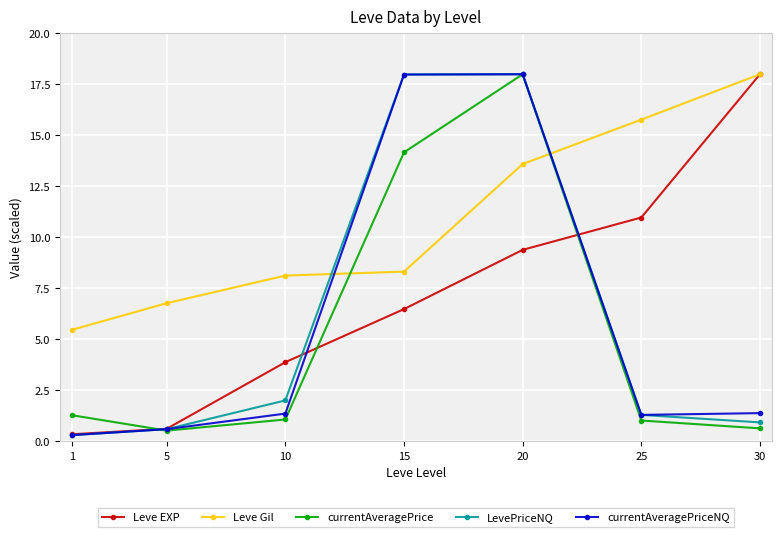

What is the sum of the currentAveragePrice values at 5 and 10?

1.6